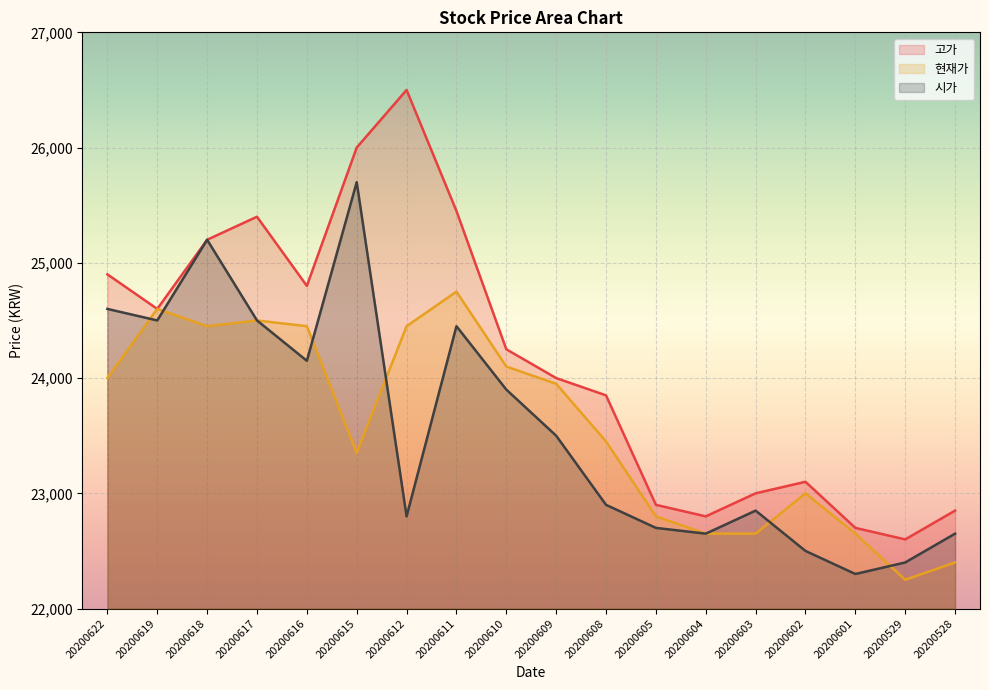

Reading left to right, what are all the values shown in this chart?

현재가: 20200622=24000	20200619=24600	20200618=24450	20200617=24500	20200616=24450	20200615=23350	20200612=24450	20200611=24750	20200610=24100	20200609=23950	20200608=23450	20200605=22800	20200604=22650	20200603=22650	20200602=23000	20200601=22650	20200529=22250	20200528=22400
고가: 20200622=24900	20200619=24600	20200618=25200	20200617=25400	20200616=24800	20200615=26000	20200612=26500	20200611=25450	20200610=24250	20200609=24000	20200608=23850	20200605=22900	20200604=22800	20200603=23000	20200602=23100	20200601=22700	20200529=22600	20200528=22850
시가: 20200622=24600	20200619=24500	20200618=25200	20200617=24500	20200616=24150	20200615=25700	20200612=22800	20200611=24450	20200610=23900	20200609=23500	20200608=22900	20200605=22700	20200604=22650	20200603=22850	20200602=22500	20200601=22300	20200529=22400	20200528=22650